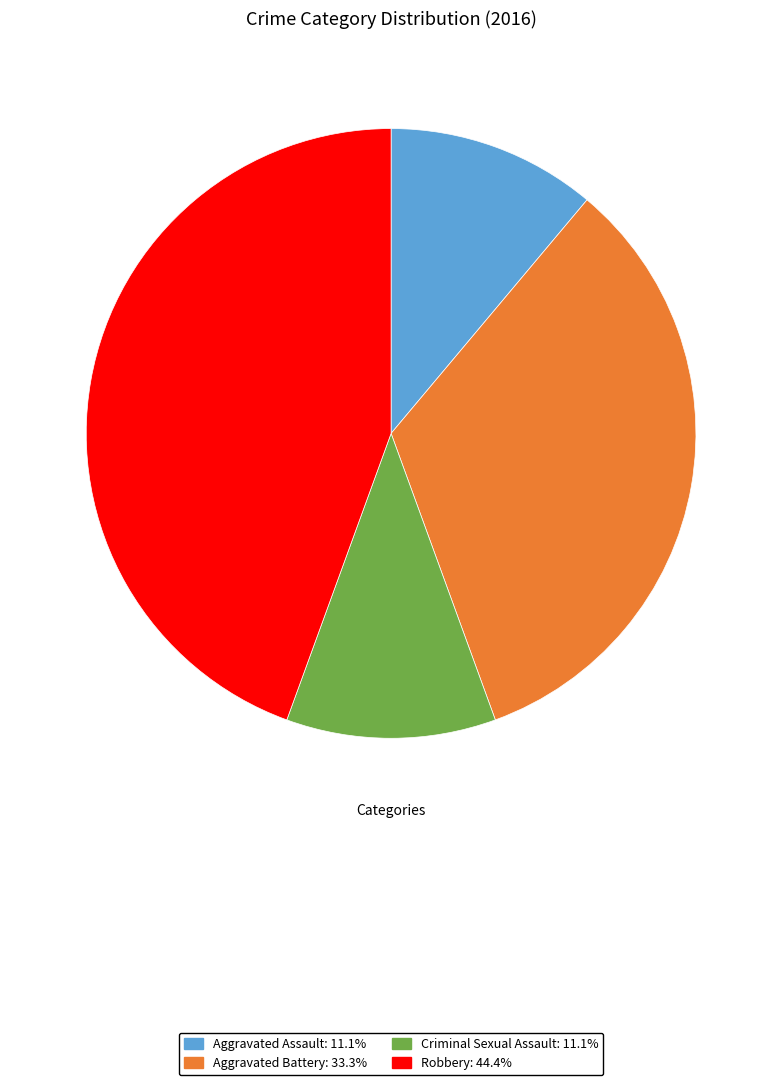

Is there a majority slice in this chart?

No